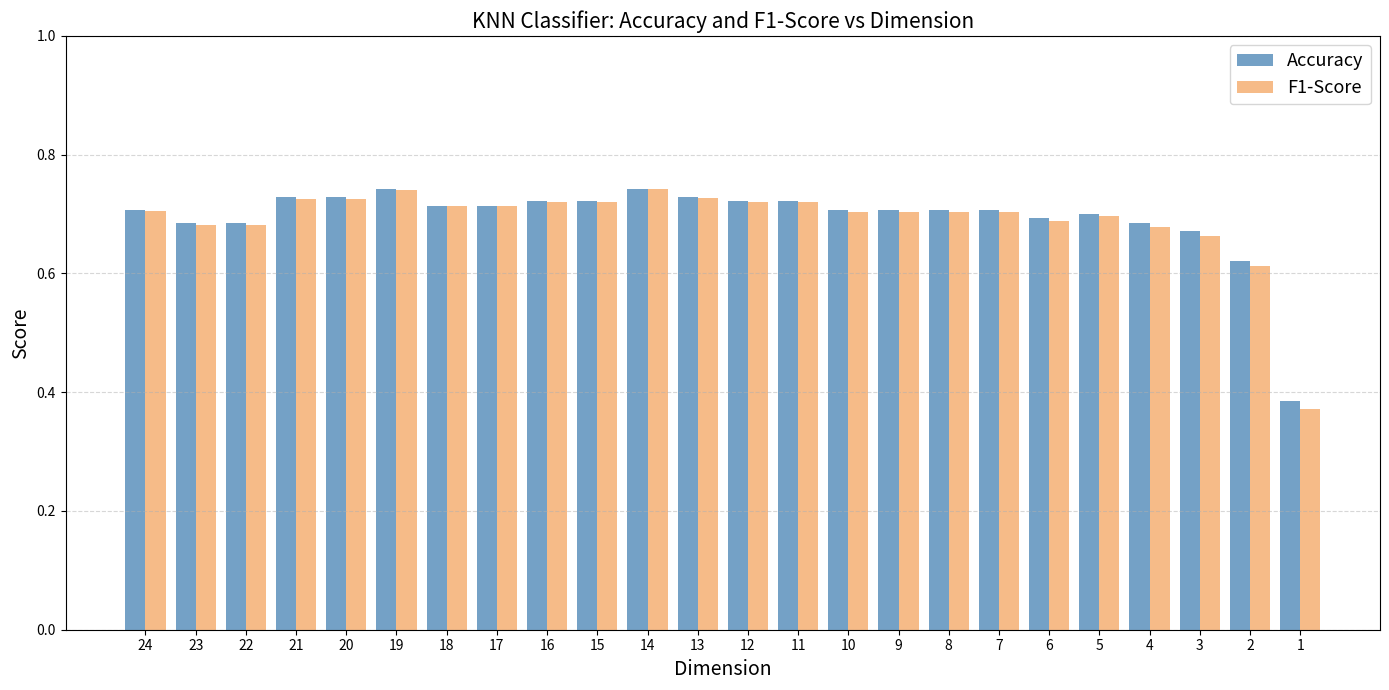

Count the Accuracy values in the range 0 to 1.

24